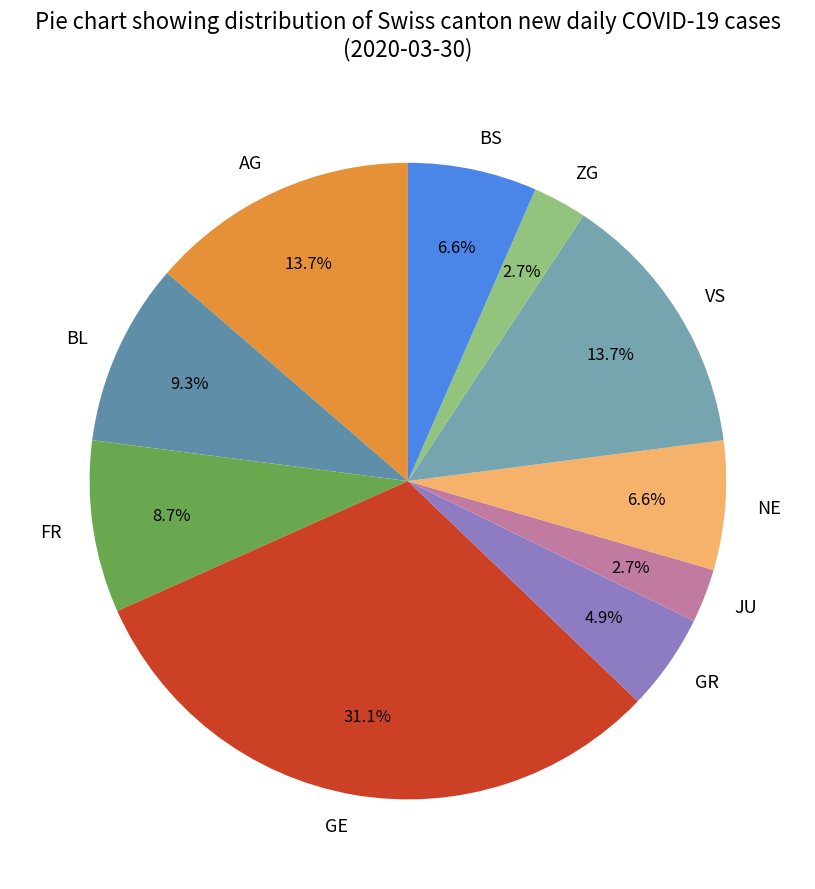

Which category has the biggest portion of the pie?

GE